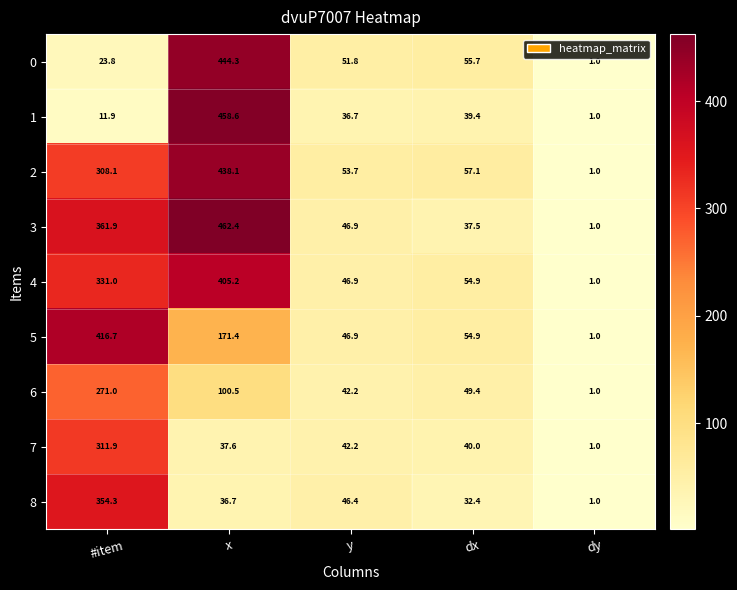

At how many categories does at least one series exceed 80?

2